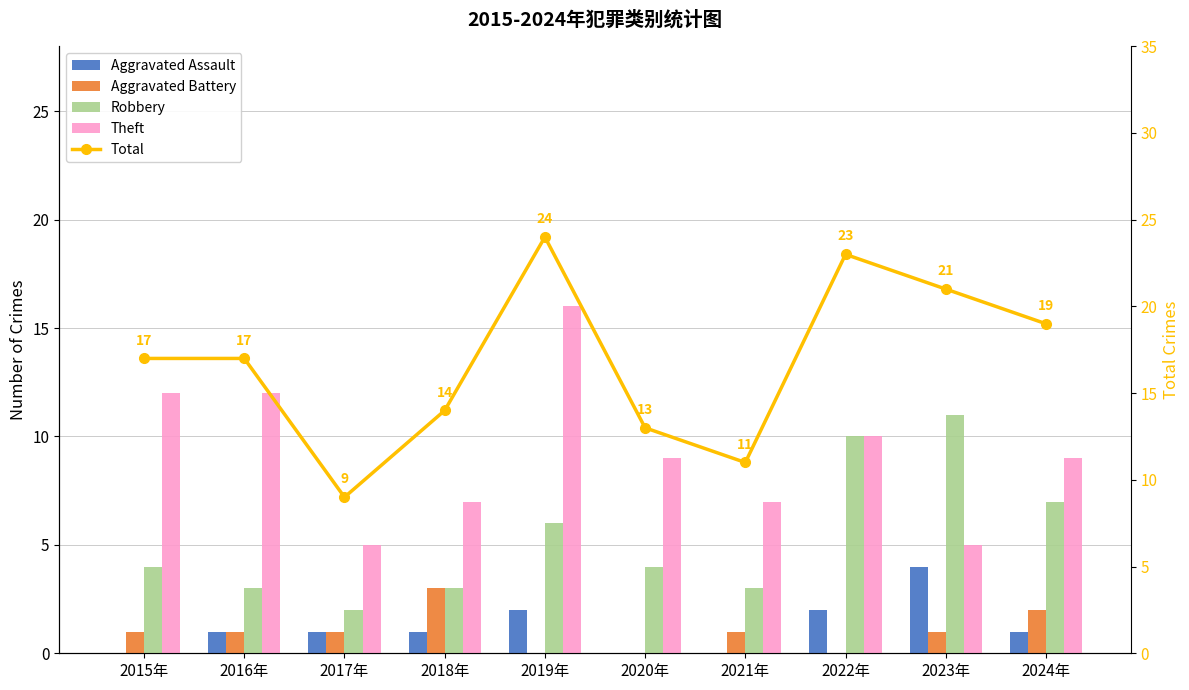

Reading right to left, transcribe all the data shown in this chart.

Aggravated Assault: 1	4	2	0	0	2	1	1	1	0
Aggravated Battery: 2	1	0	1	0	0	3	1	1	1
Robbery: 7	11	10	3	4	6	3	2	3	4
Theft: 9	5	10	7	9	16	7	5	12	12
Total: 19	21	23	11	13	24	14	9	17	17